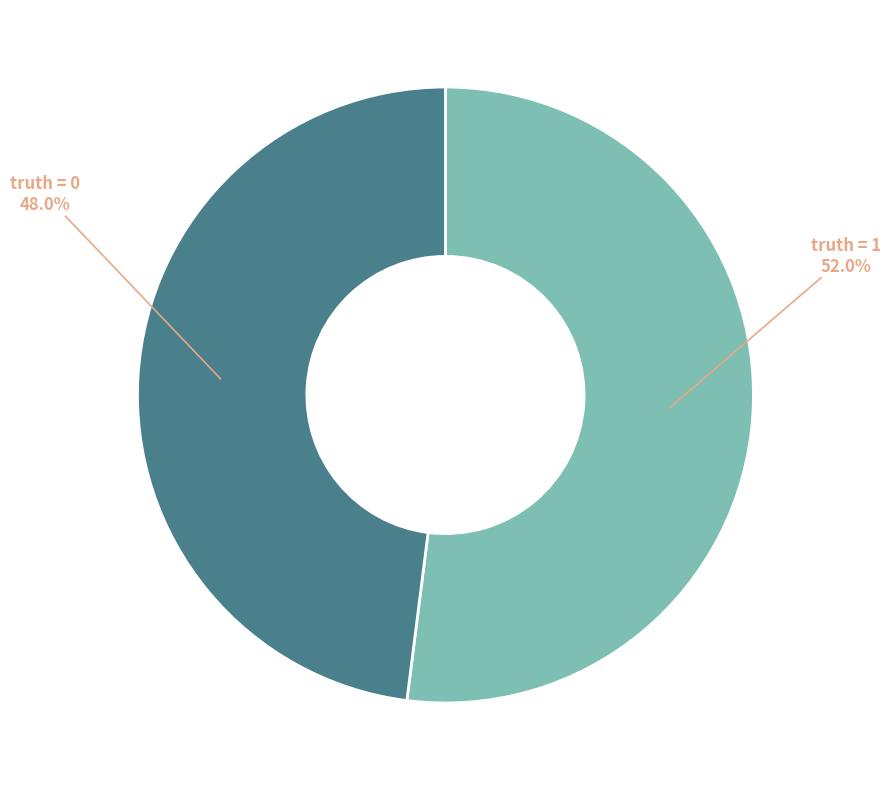

How many slices are in this pie chart?

2